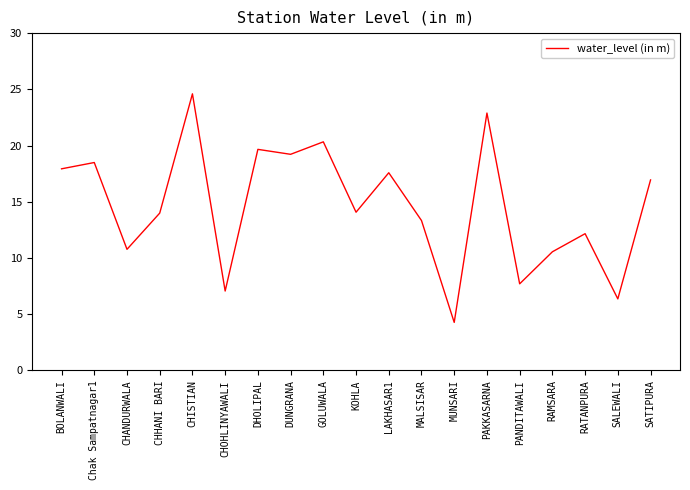

What is the smallest value displayed?

4.3